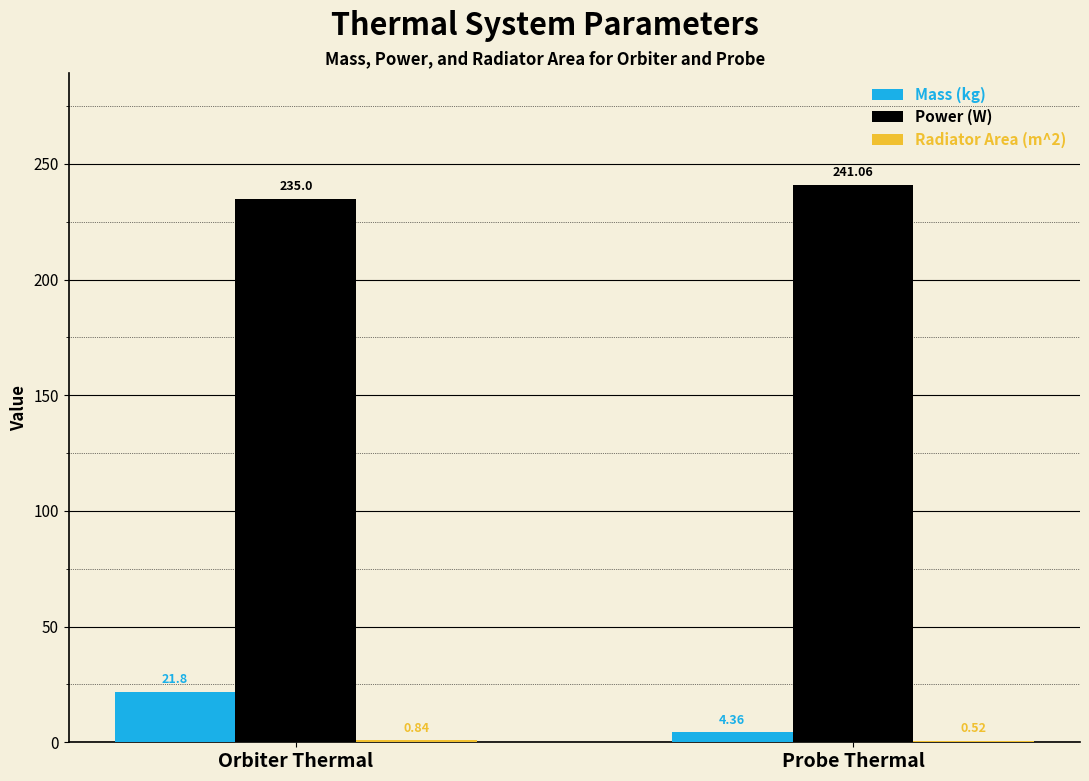

What is the total value across all series at Probe Thermal?

245.9